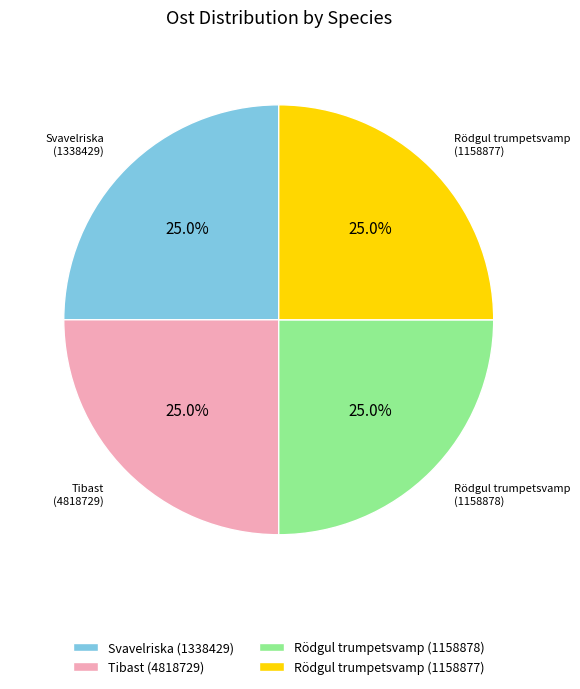

What portion of the pie excludes Rödgul trumpetsvamp (1158877)?

75.0%